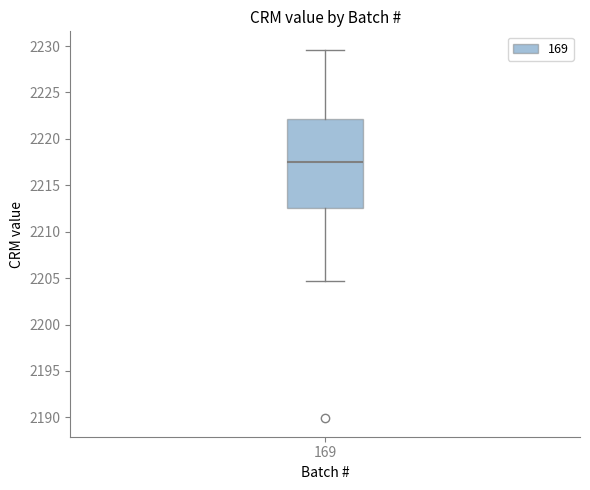

Where does the lower whisker of the box at x = 169 end on the y-axis? The values are not printed on the chart, so give them approximately, as read against the axis.

2204.5